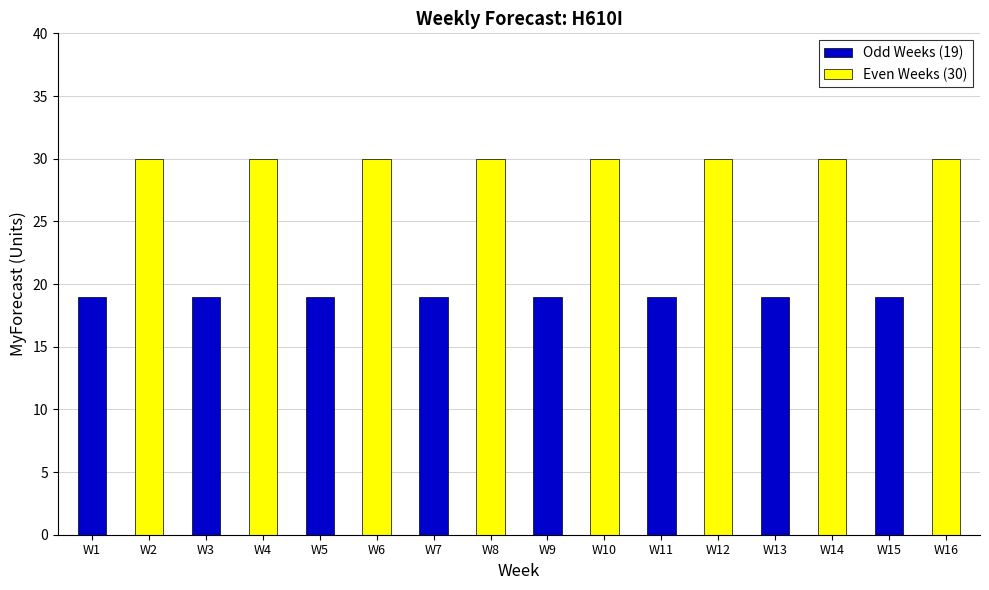

What is the greatest value displayed?

30